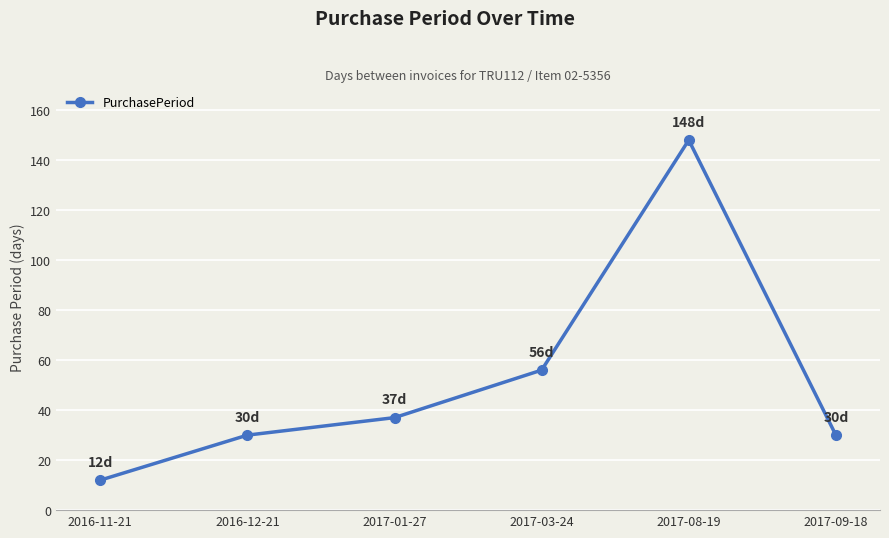

Between 2017-09-18 and 2017-03-24, which is larger?

2017-03-24